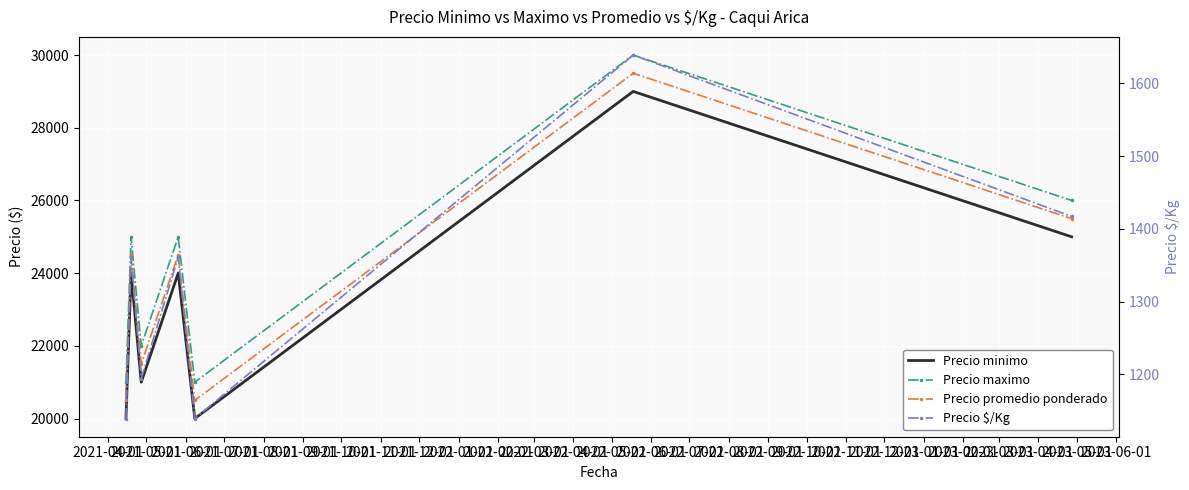

Count the number of data series in this chart.

4